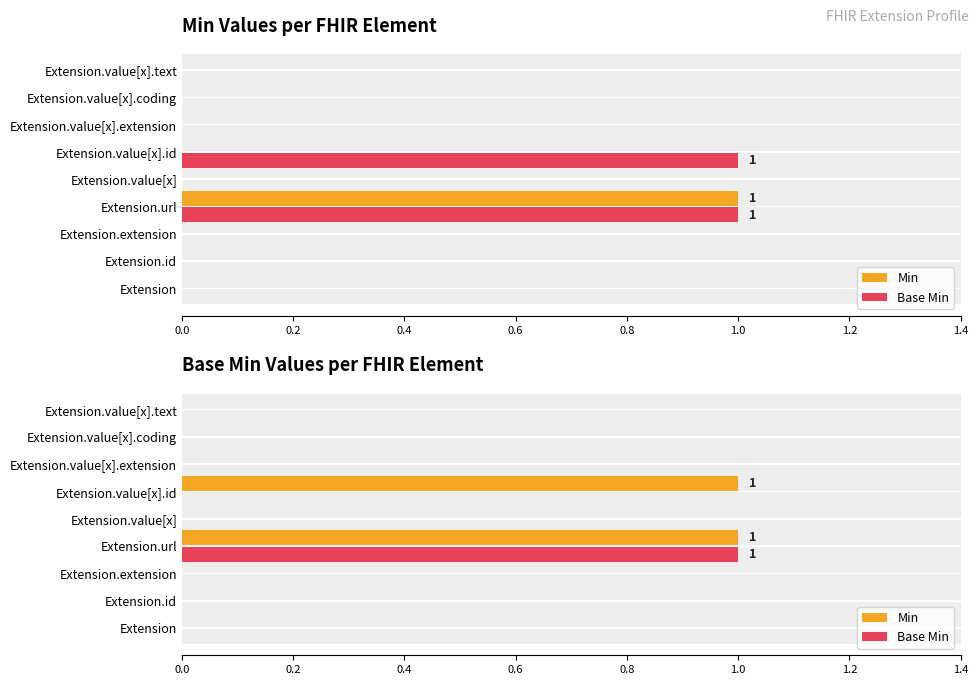

True or false: Min has a value of 1 at Extension.value[x].extension.

False